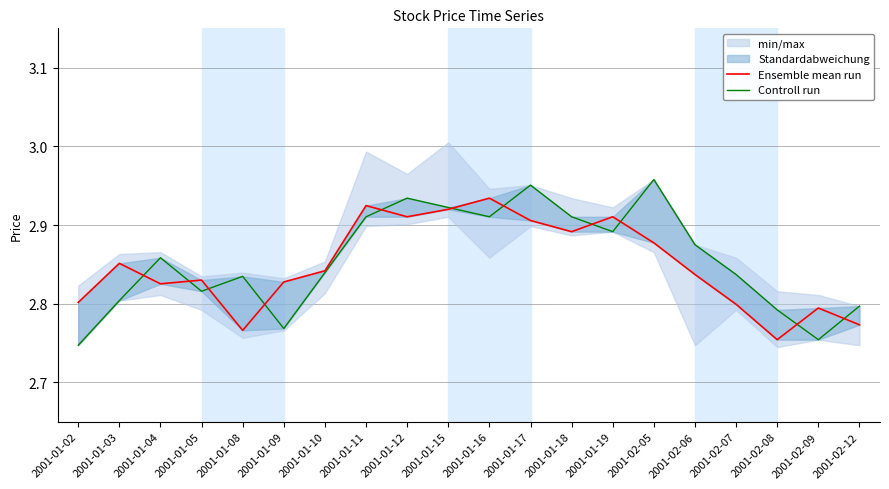

At which category does Controll run reach its first local peak?

2001-01-04